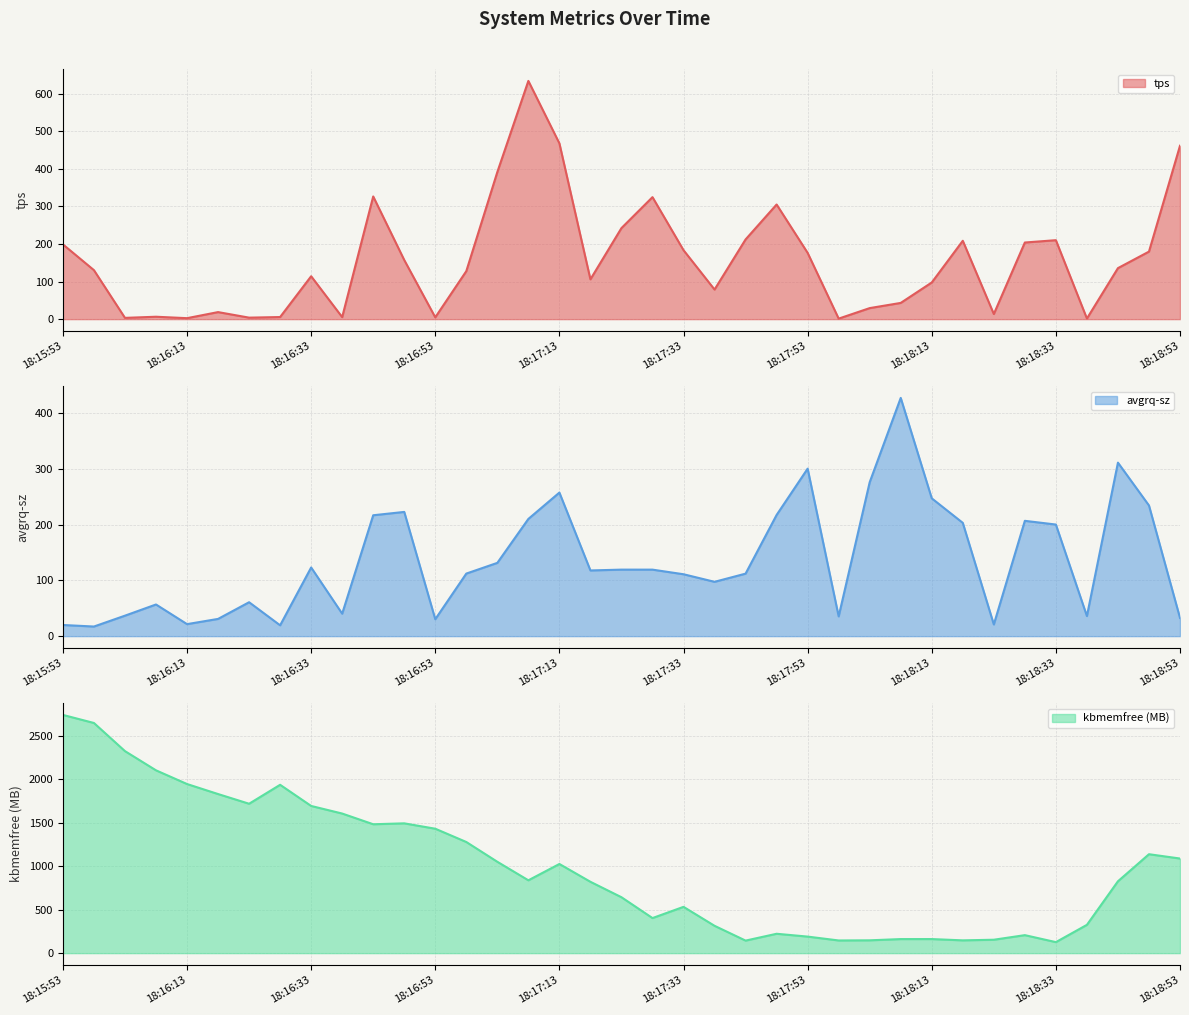

The avgrq-sz series shows 216.7 at 18:16:43. True or false?

True